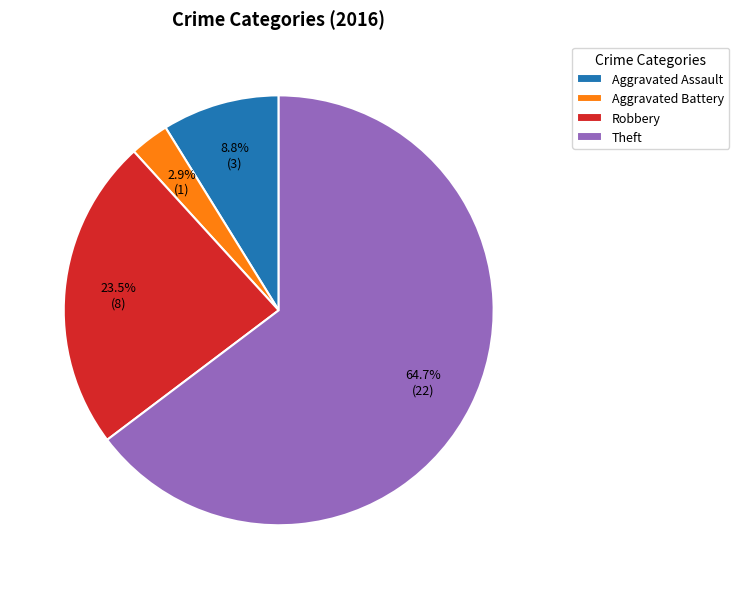

Count the number of slices in the pie.

4